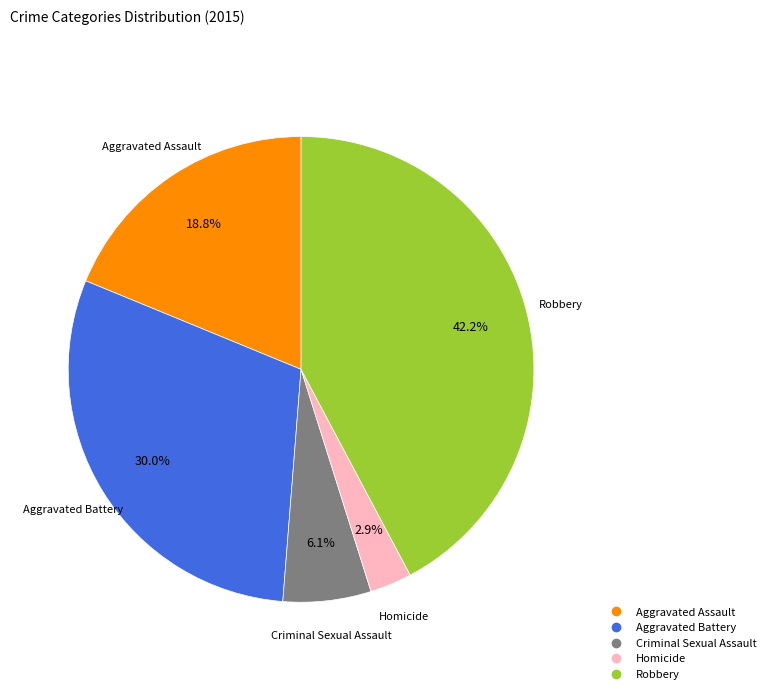

To the nearest percent, what is the difference between the largest and smallest slice percentages?

39%